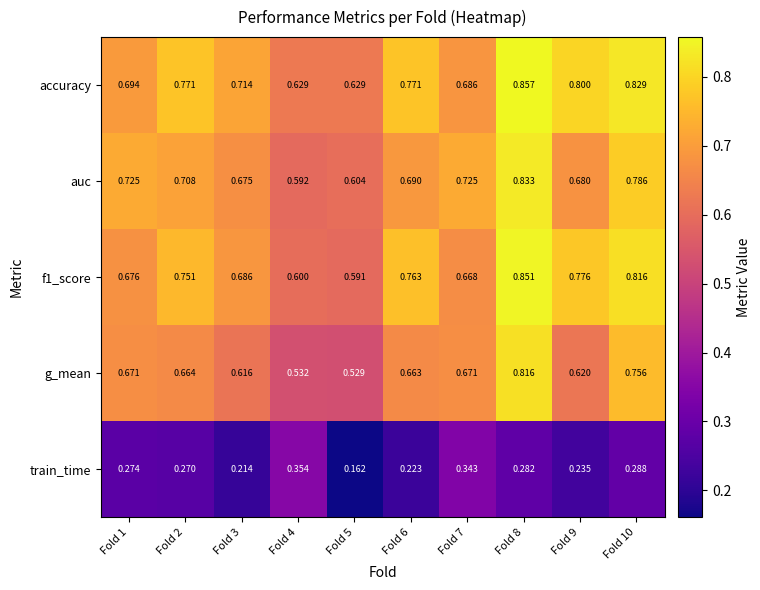

Which series has the largest total across all categories?

accuracy